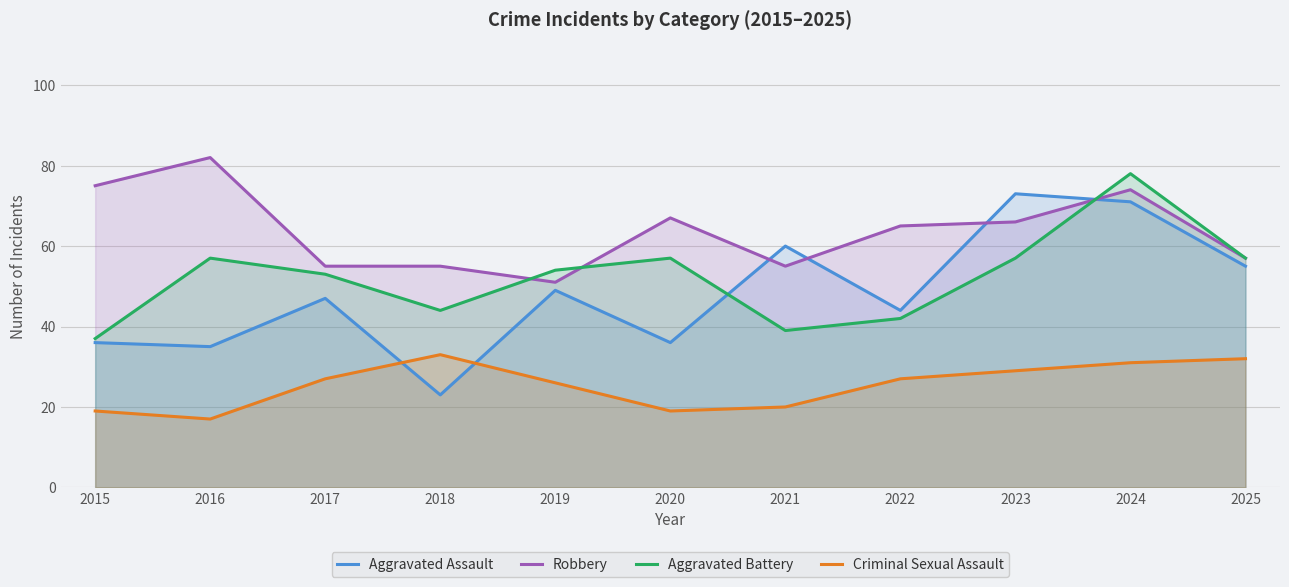

What is the sum of the Robbery values at 2020 and 2019?

118